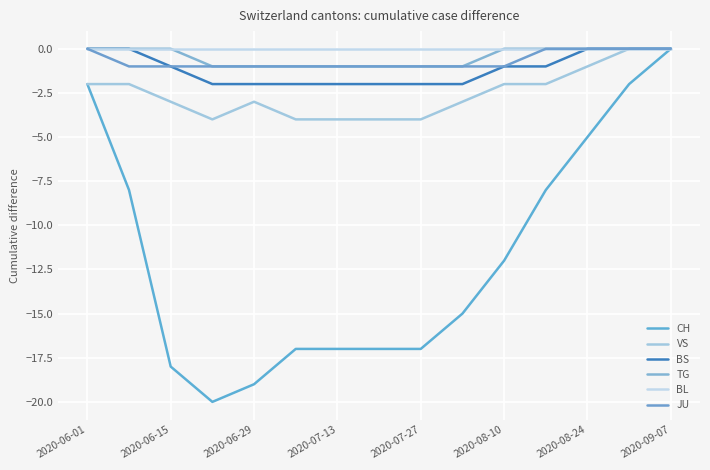

How many lines are shown in the chart?

6